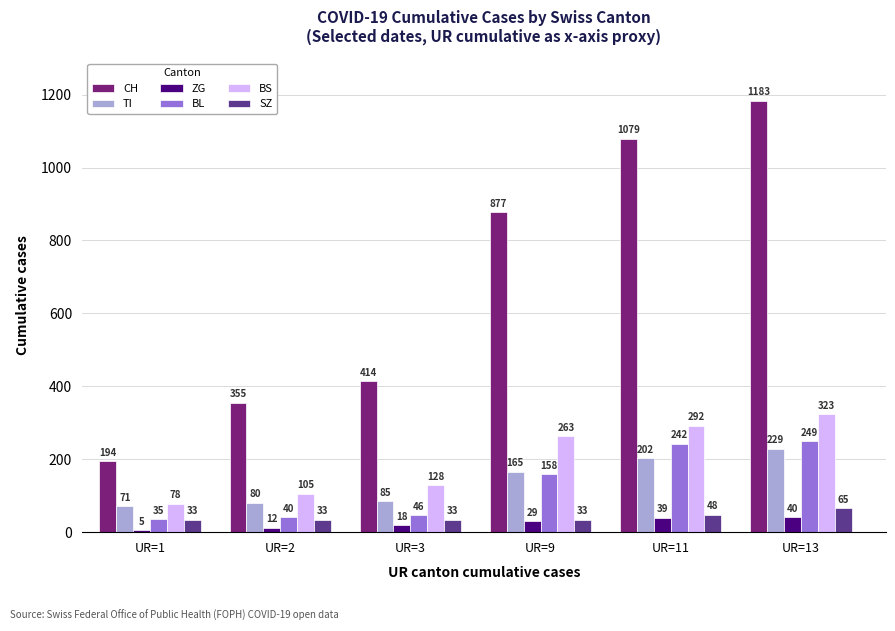

Reading right to left, what are all the values shown in this chart?

CH: 1183	1079	877	414	355	194
TI: 229	202	165	85	80	71
ZG: 40	39	29	18	12	5
BL: 249	242	158	46	40	35
BS: 323	292	263	128	105	78
SZ: 65	48	33	33	33	33